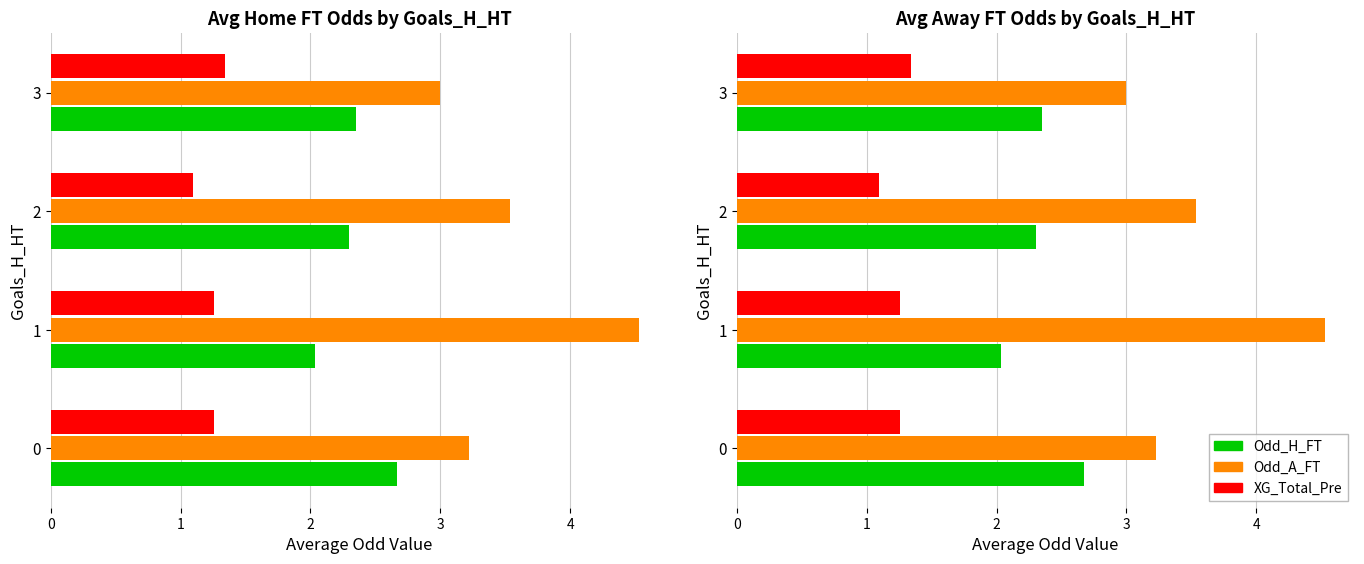

Count the number of categories in the chart.

4